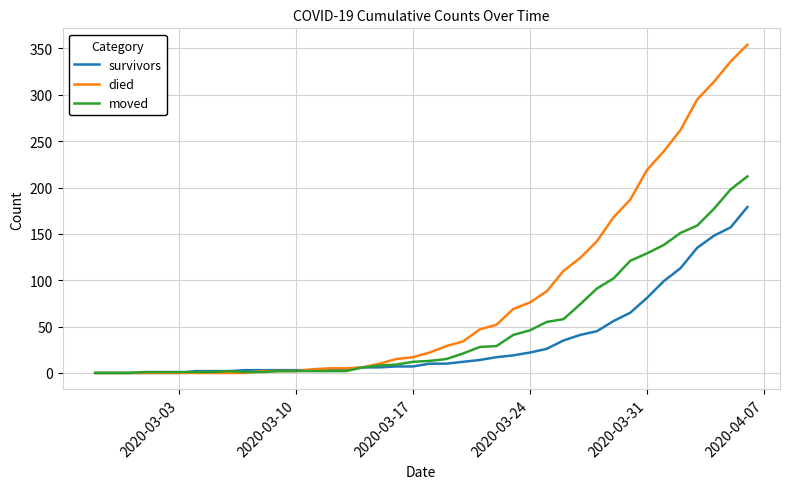

List the series in order of their peak value, highest first.

died, moved, survivors